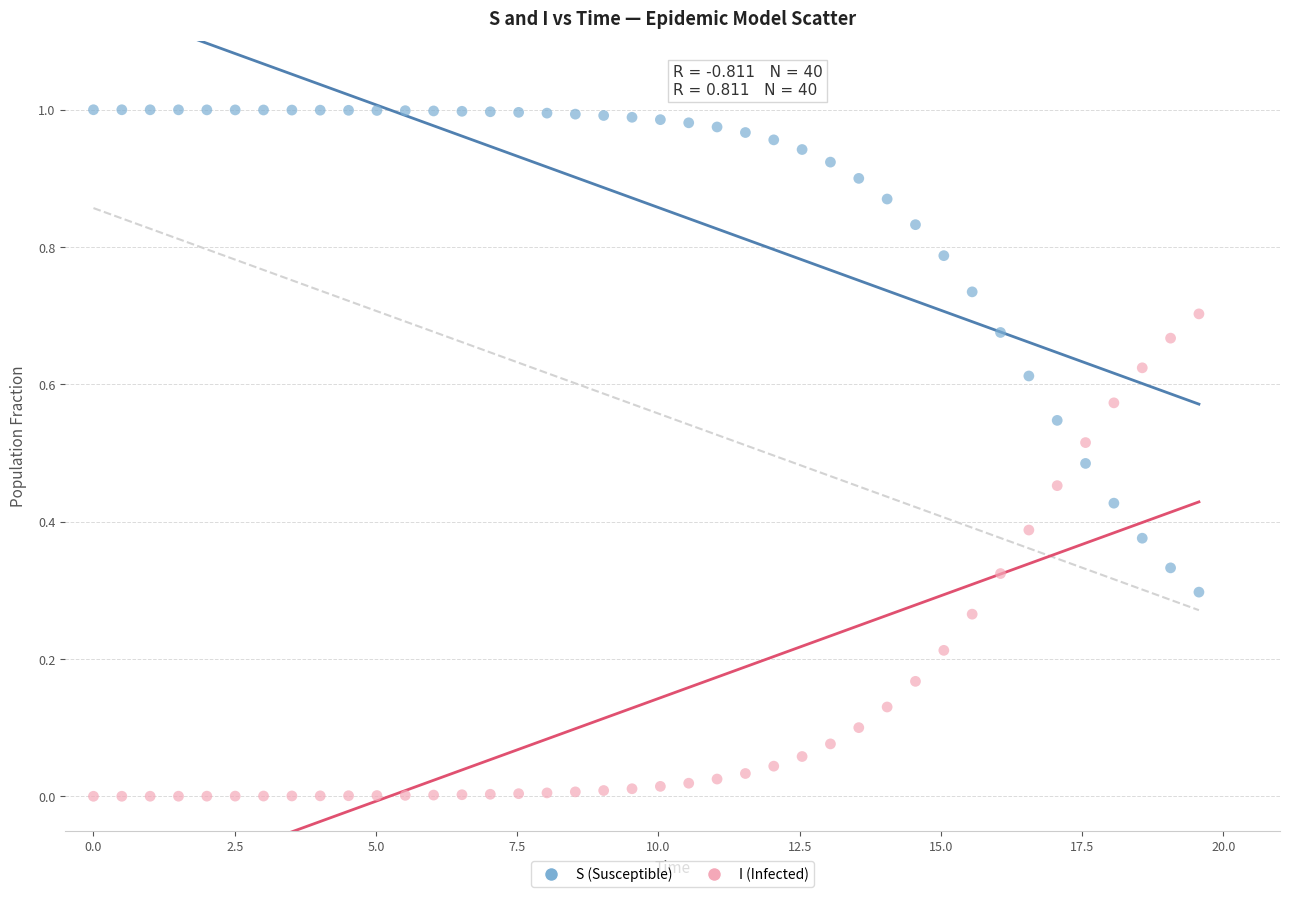

Which series contains the highest Y value?

S (Susceptible)